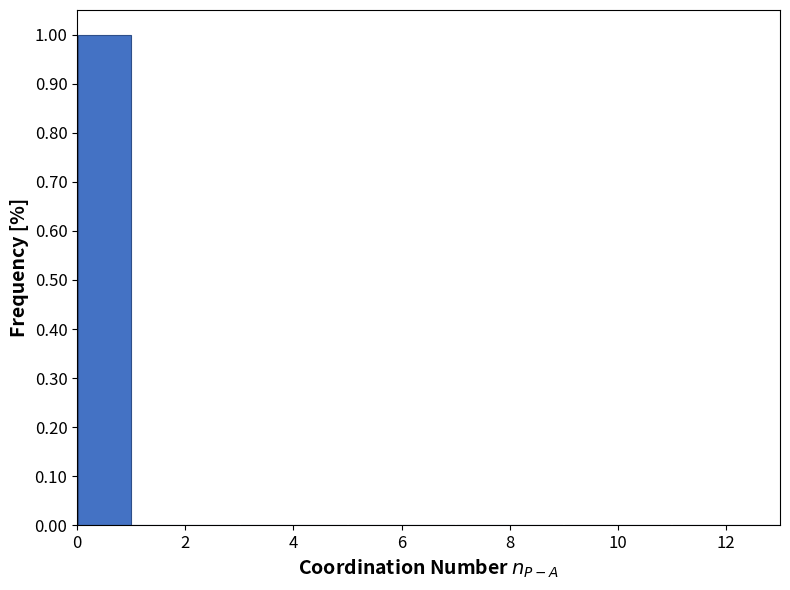

Reading left to right, list every bar in this chart as the range it spans on the x-axis followed by its height. The values are not printed on the chart, so give them approximately, as read against the axis.

0 to 1: 1
1 to 2: 0
2 to 3: 0
3 to 4: 0
4 to 5: 0
5 to 6: 0
6 to 7: 0
7 to 8: 0
8 to 9: 0
9 to 10: 0
10 to 11: 0
11 to 12: 0
12 to 13: 0